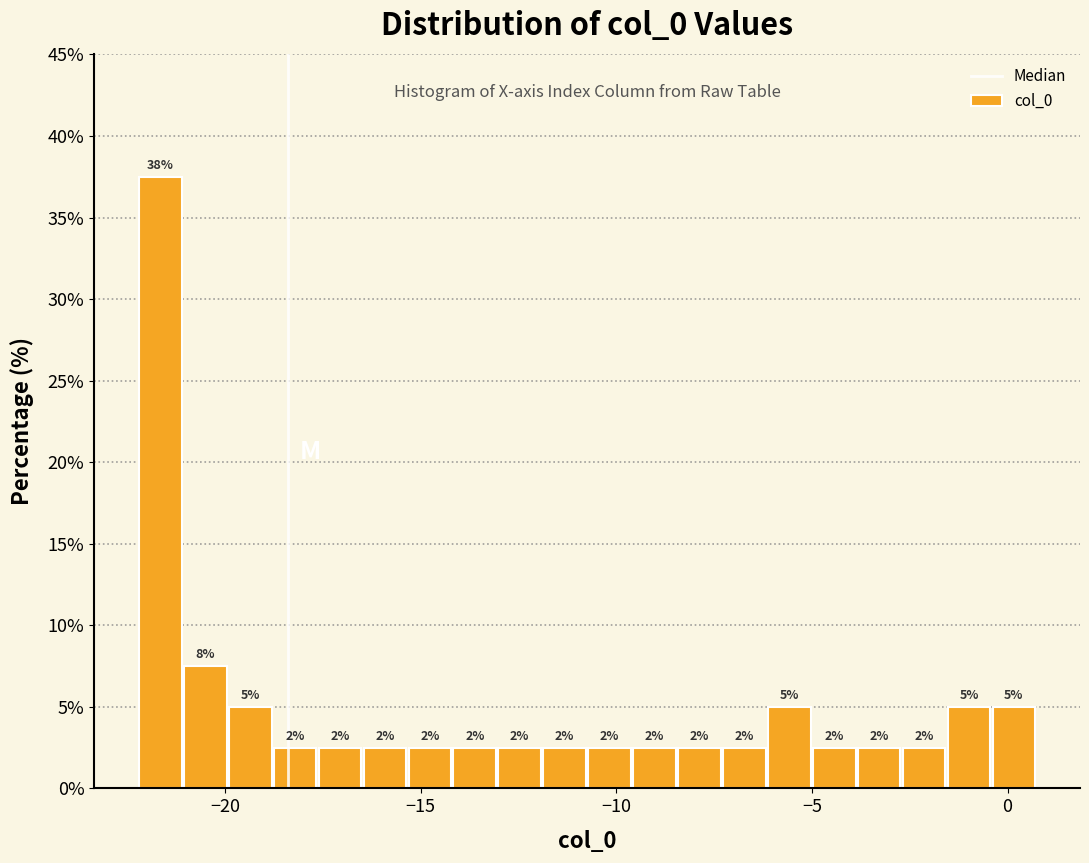

Around what value on the x-axis is the tallest bar? Give the approximate position of its centre, as read against the axis.

-21.5